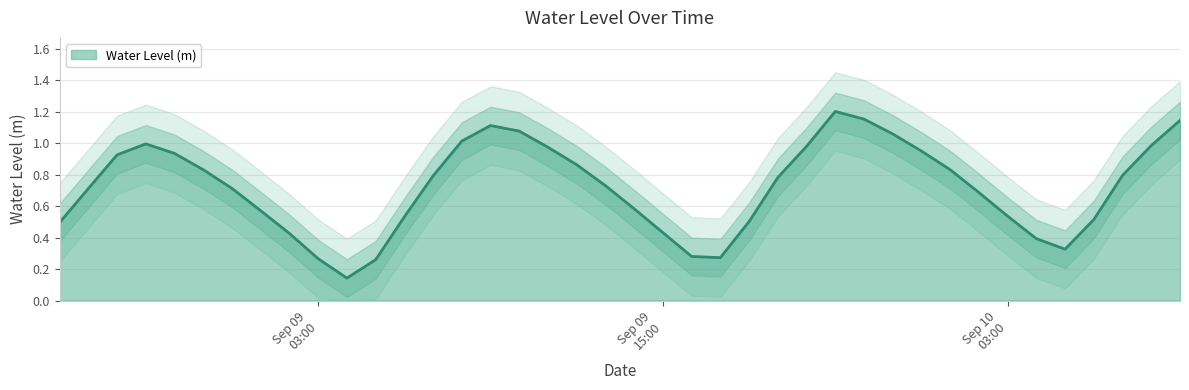

How many series are shown in this chart?

1